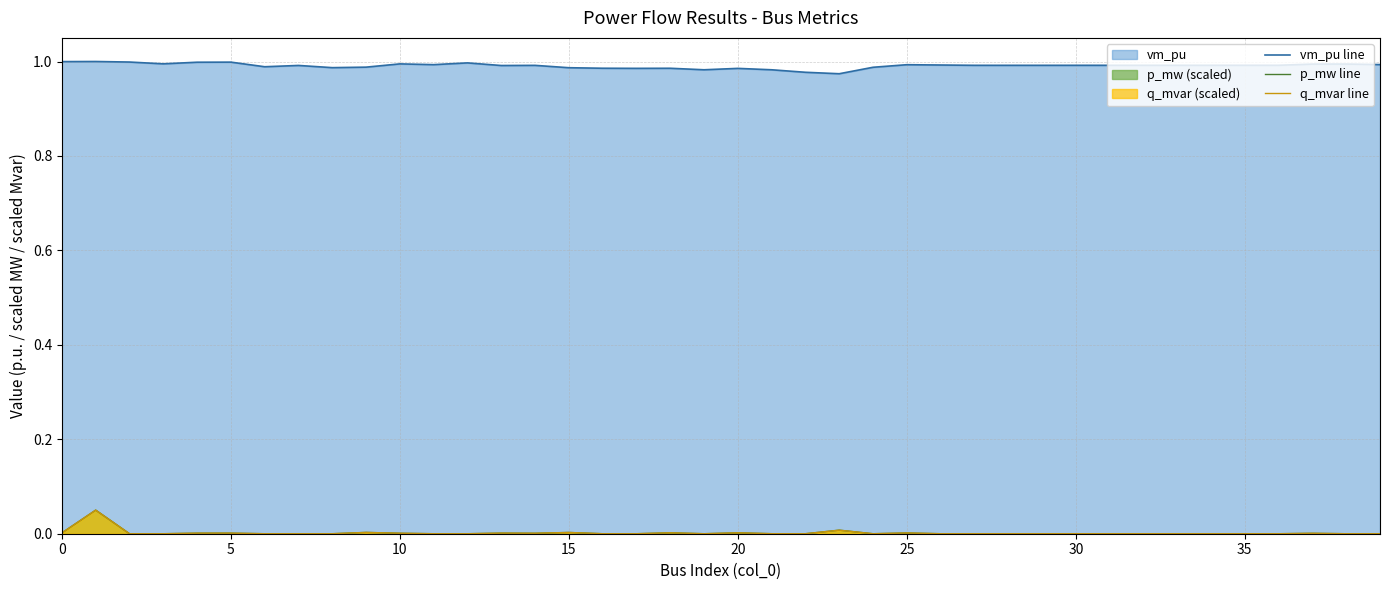

Count the number of data series in this chart.

3